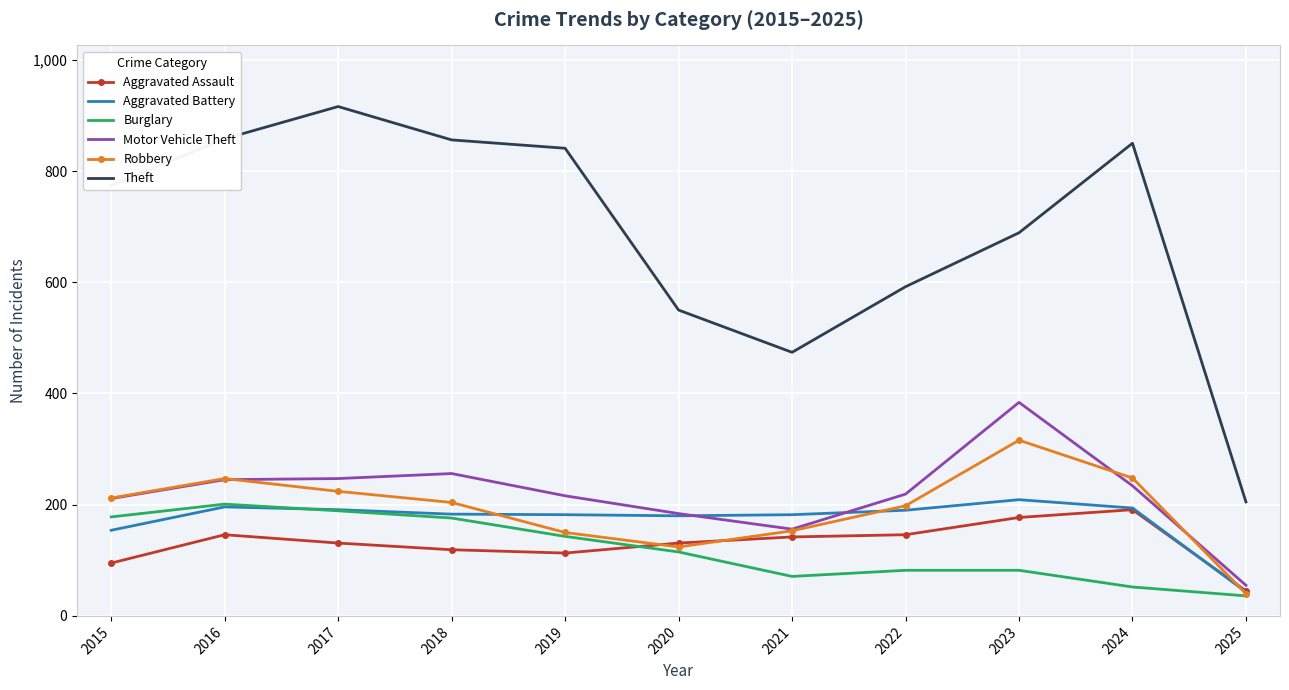

What are all the series names shown in the legend?

Aggravated Assault, Aggravated Battery, Burglary, Motor Vehicle Theft, Robbery, Theft